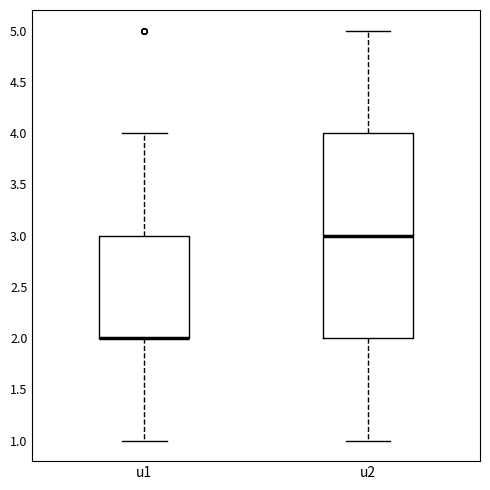

Reading left to right, read every box against the y-axis: the position of its median line, the range the box covers, and the ends of its whiskers. The values are not printed on the chart, so give them approximately, as read against the axis.

u1: median 2 (drawn on the box's lower edge), box 2 to 3, whiskers 1 to 4
u2: median 3, box 2 to 4, whiskers 1 to 5